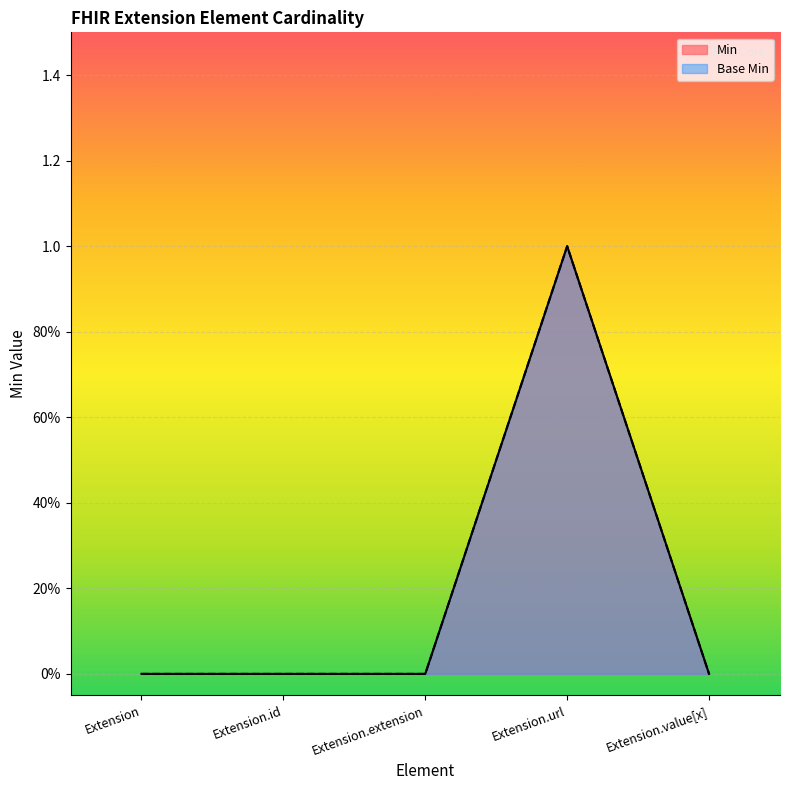

Is the value of Base Min at Extension greater than the value of Min at Extension?

No